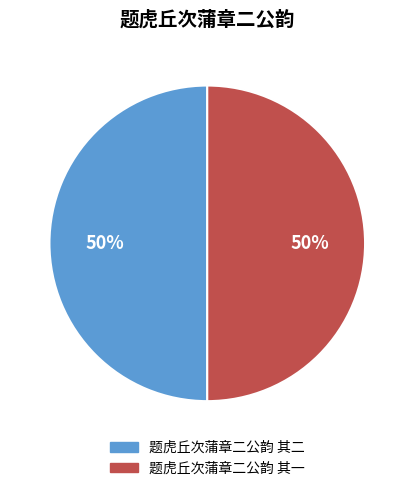

Is the sum of 题虎丘次蒲章二公韵 其二 and 题虎丘次蒲章二公韵 其一 greater than half?

Yes